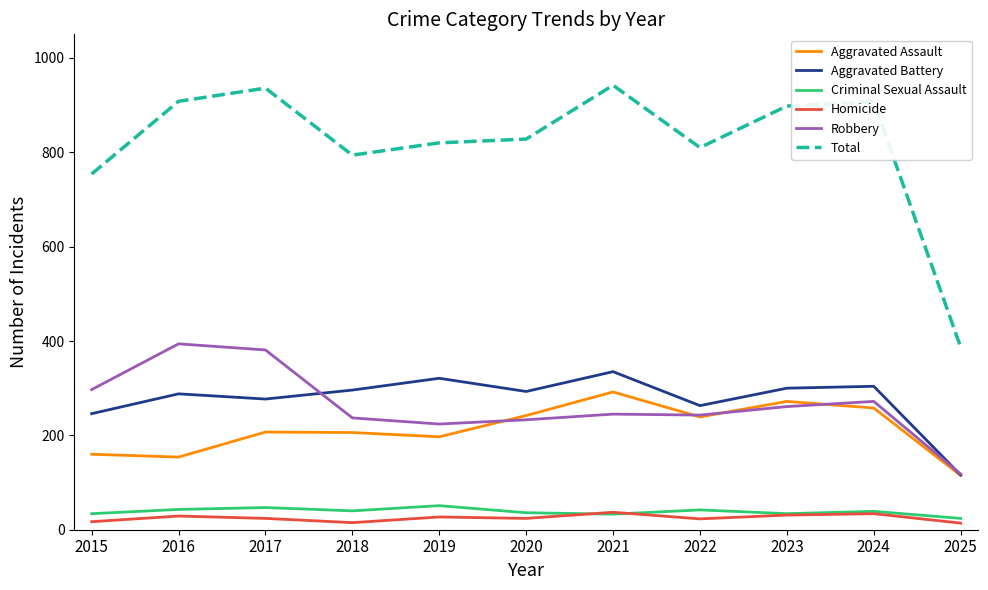

What is the maximum value for Robbery?

394